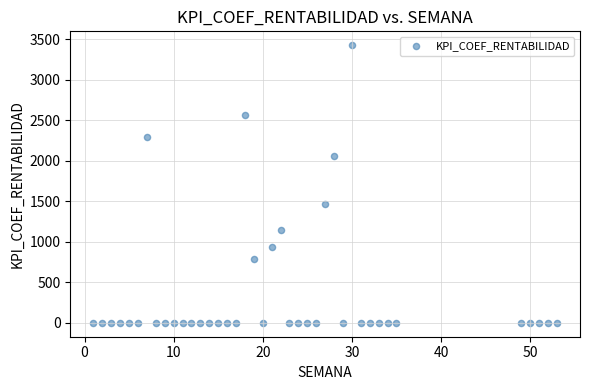

What Y value in the scatter plot is closest to 1712?

1468